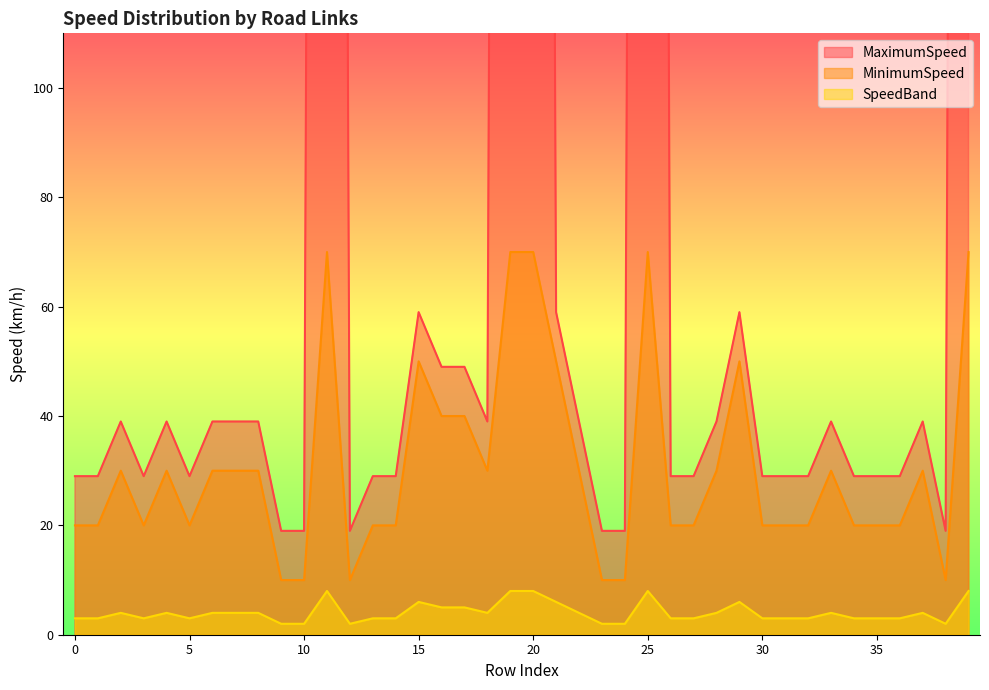

Does the chart display data point markers on the line(s)?

No